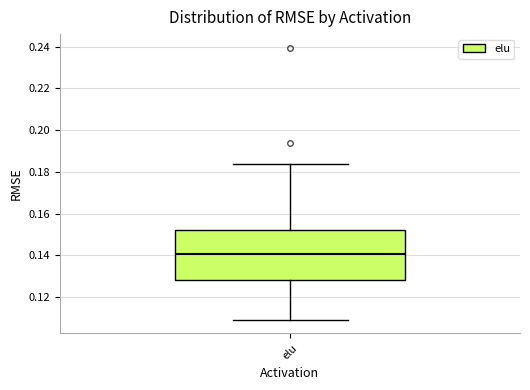

Read this box plot against the y-axis: the position of the median line, the range covered by the box, and the ends of both whiskers. The values are not printed on the chart, so give them approximately, as read against the axis.

median 0.140, box 0.128 to 0.152, whiskers 0.110 to 0.184